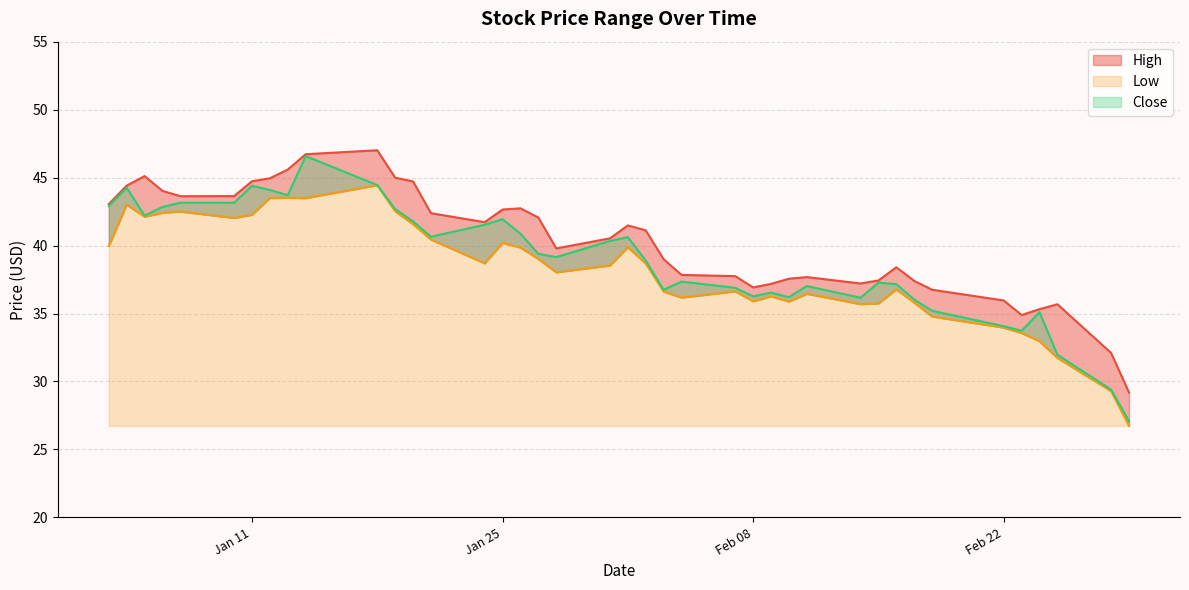

How many lines are shown in the chart?

3